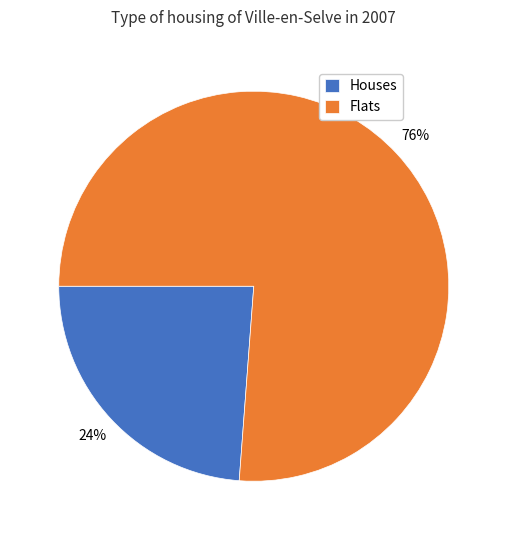

Does any single category account for the majority?

Yes